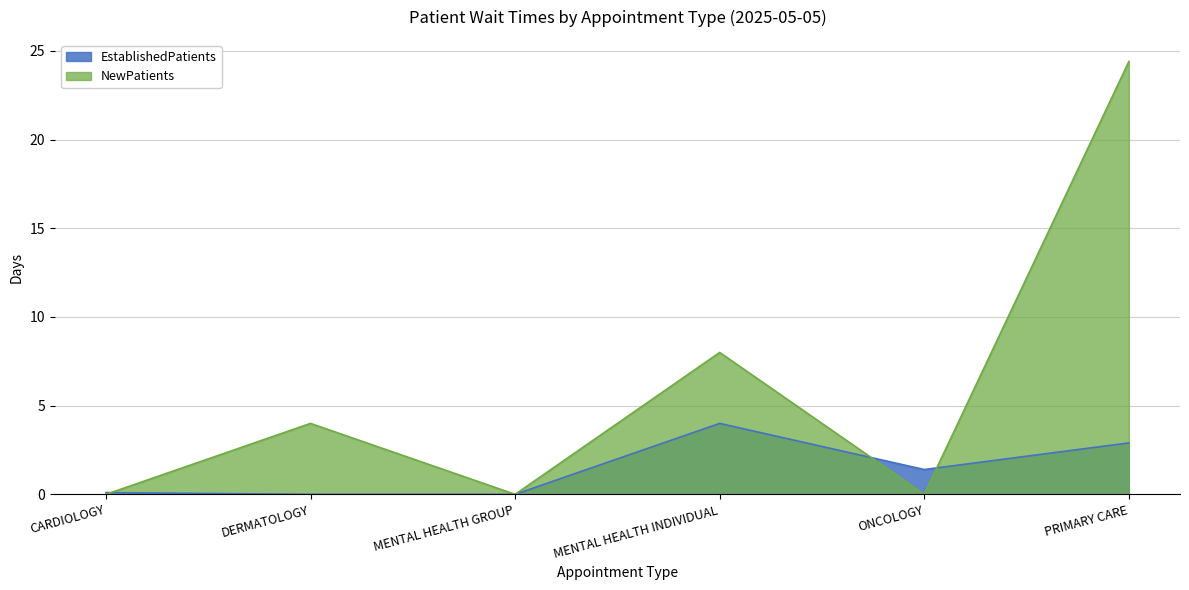

What is the value of the NewPatients point at the 6th from the left?

24.4